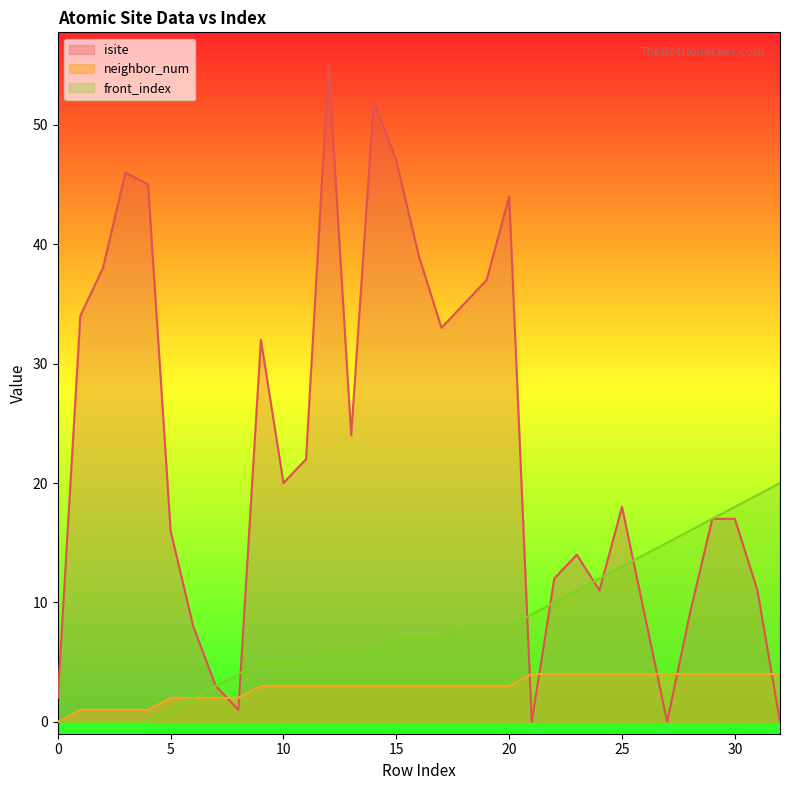

Reading left to right, transcribe all the data shown in this chart.

isite: 2	34	38	46	45	16	8	3	1	32	20	22	55	24	52	47	39	33	35	37	44	0	12	14	11	18	9	0	9	17	17	11	0
neighbor_num: 0	1	1	1	1	2	2	2	2	3	3	3	3	3	3	3	3	3	3	3	3	4	4	4	4	4	4	4	4	4	4	4	4
front_index: 0	0	0	0	0	1	2	3	4	5	5	5	6	6	6	7	7	7	8	8	8	9	10	11	12	13	14	15	16	17	18	19	20